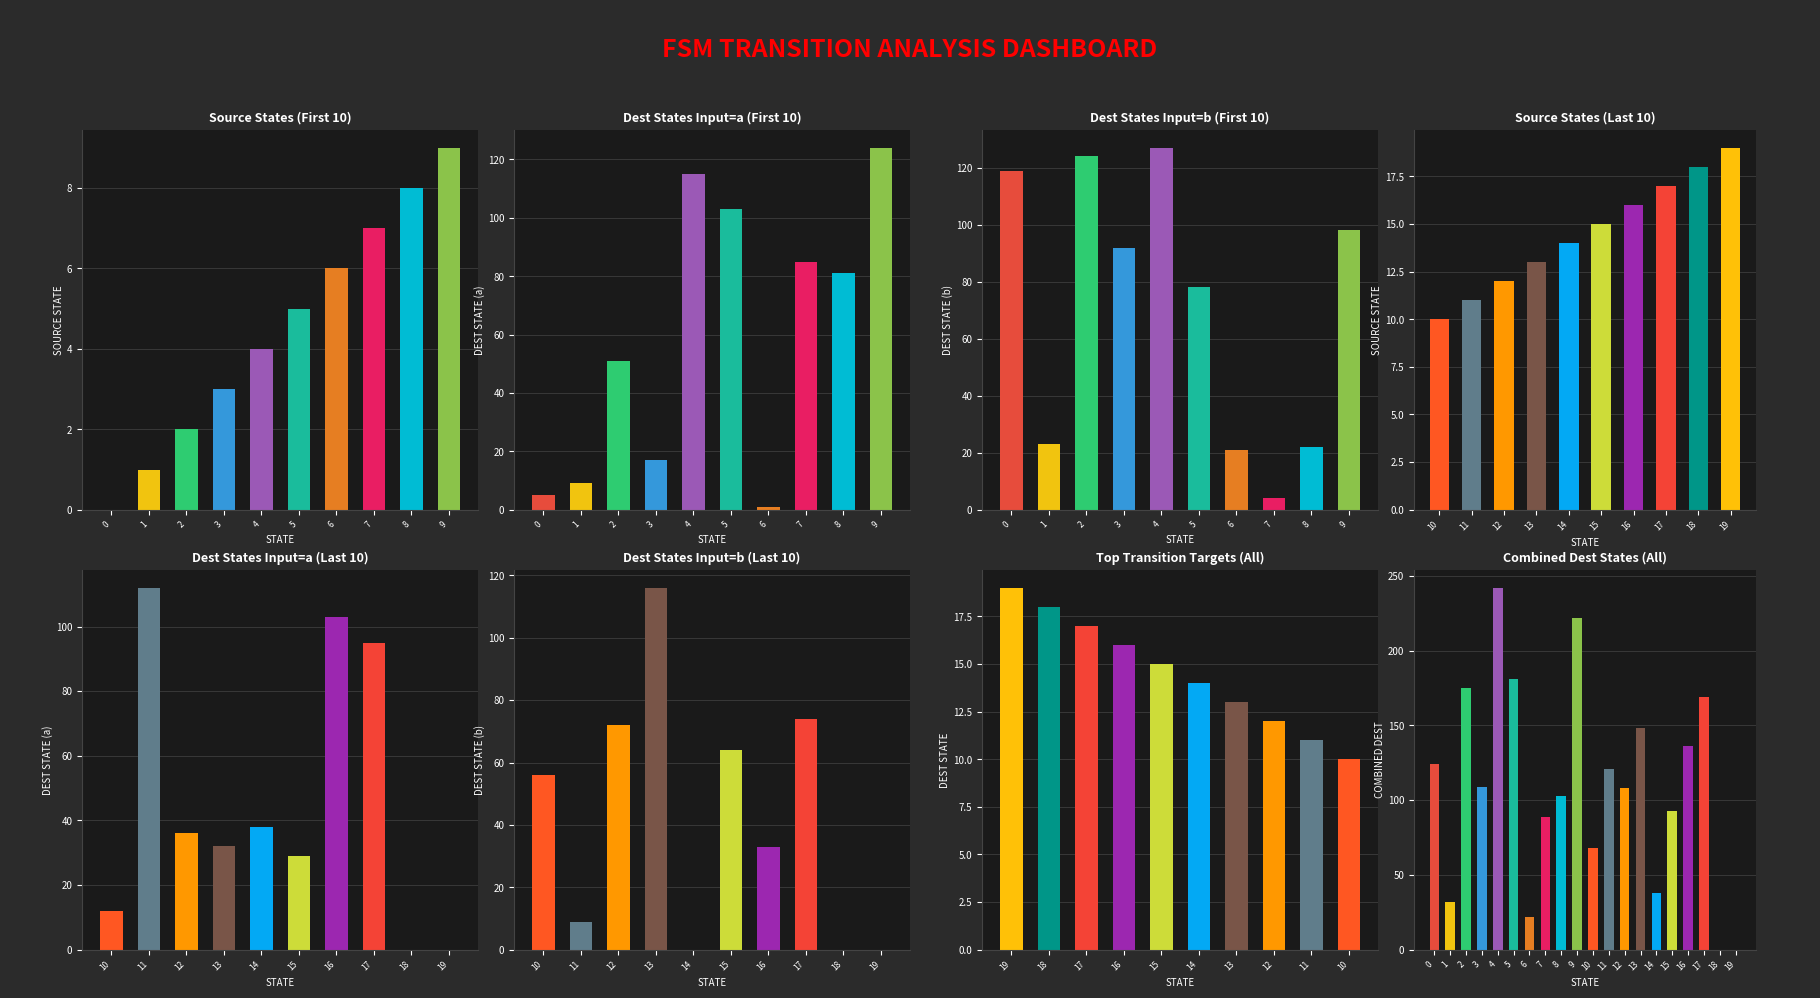

What is the total value across all series at 13?

161